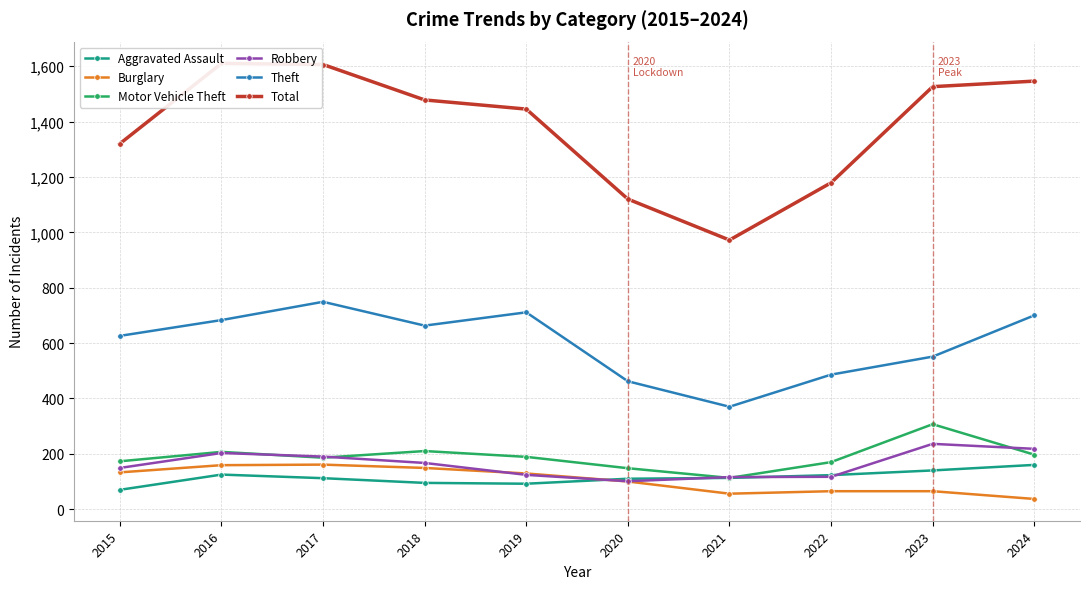

What is the difference between the maximum and minimum values in the Aggravated Assault series?

90